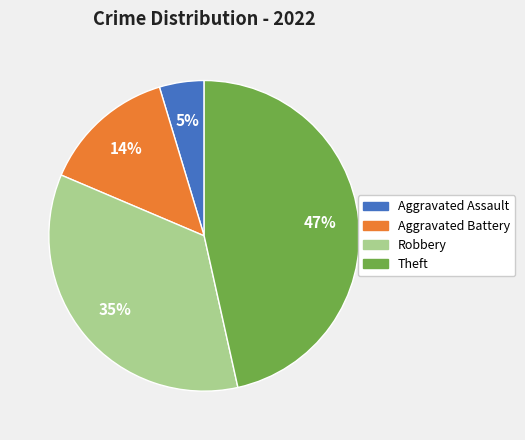

To the nearest percent, what portion does Aggravated Battery represent?

14%